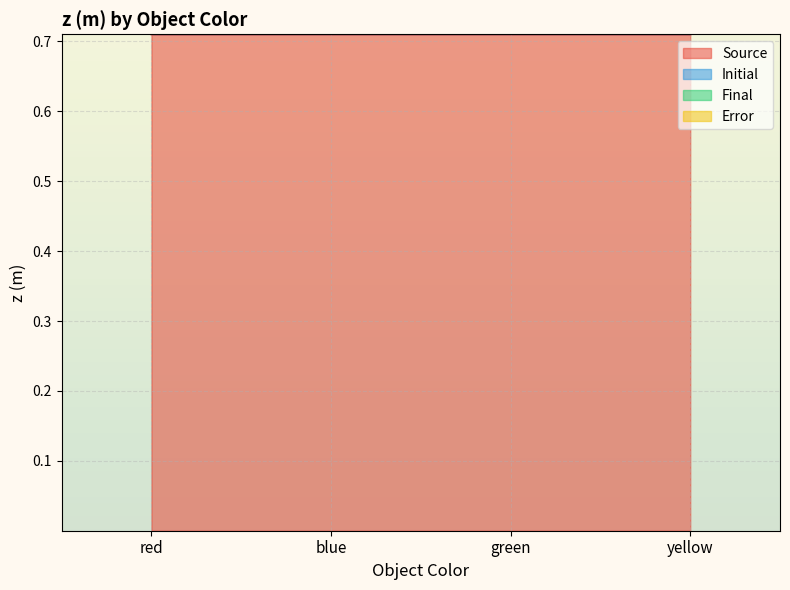

The value of Source at red is 0.4. True or false?

False